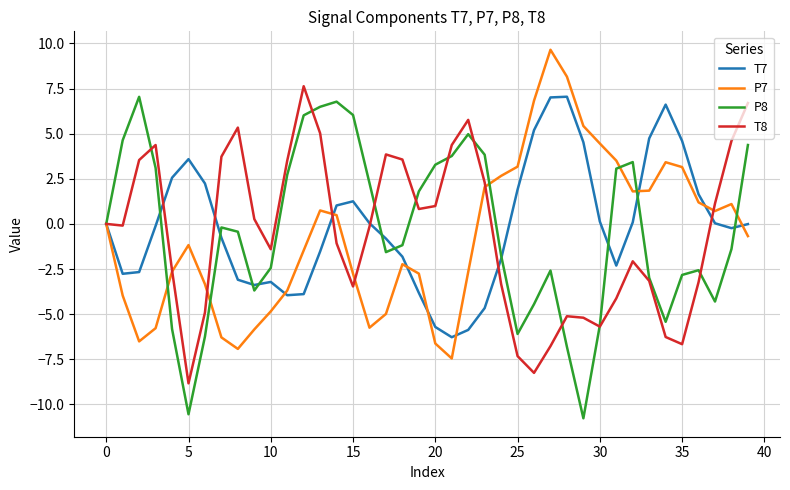

What is the smallest value displayed?

-10.8